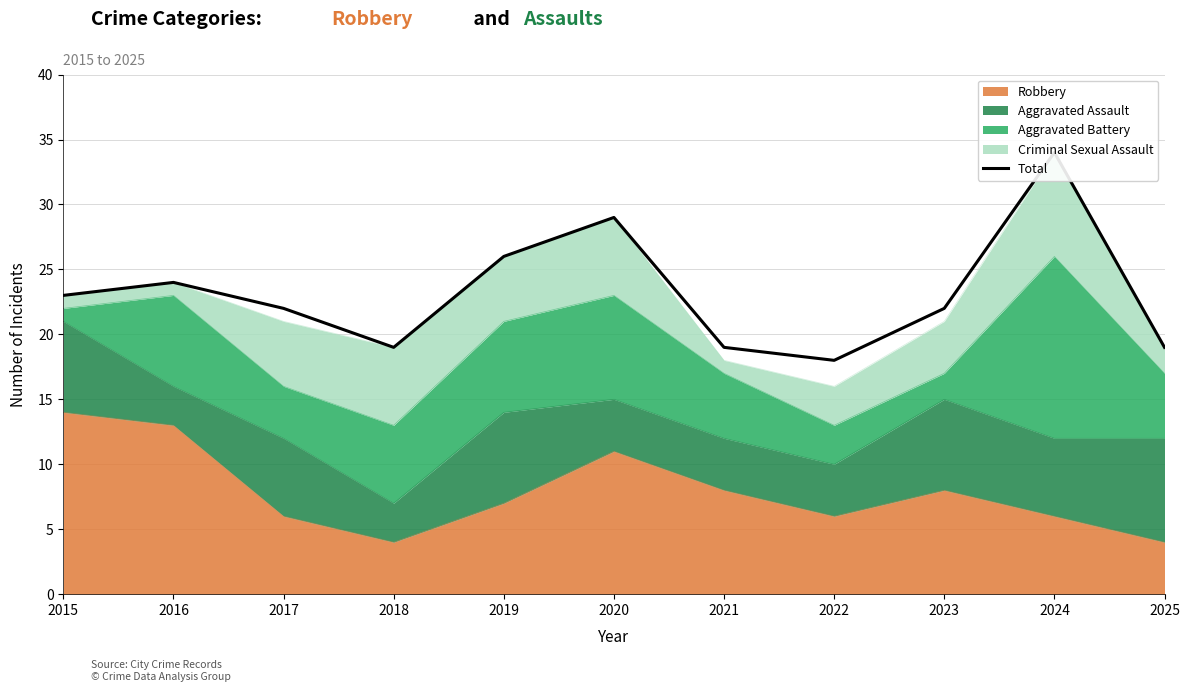

What is the smallest value displayed?

18